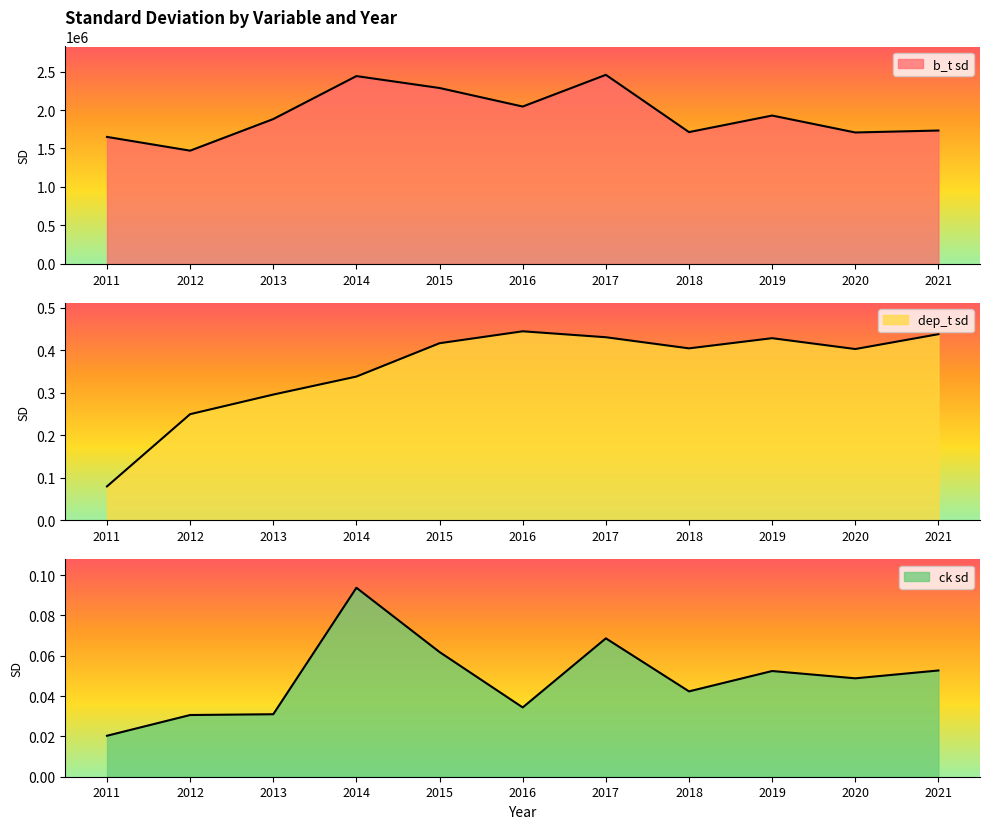

True or false: ck sd has more than 2 interior local peaks.

True